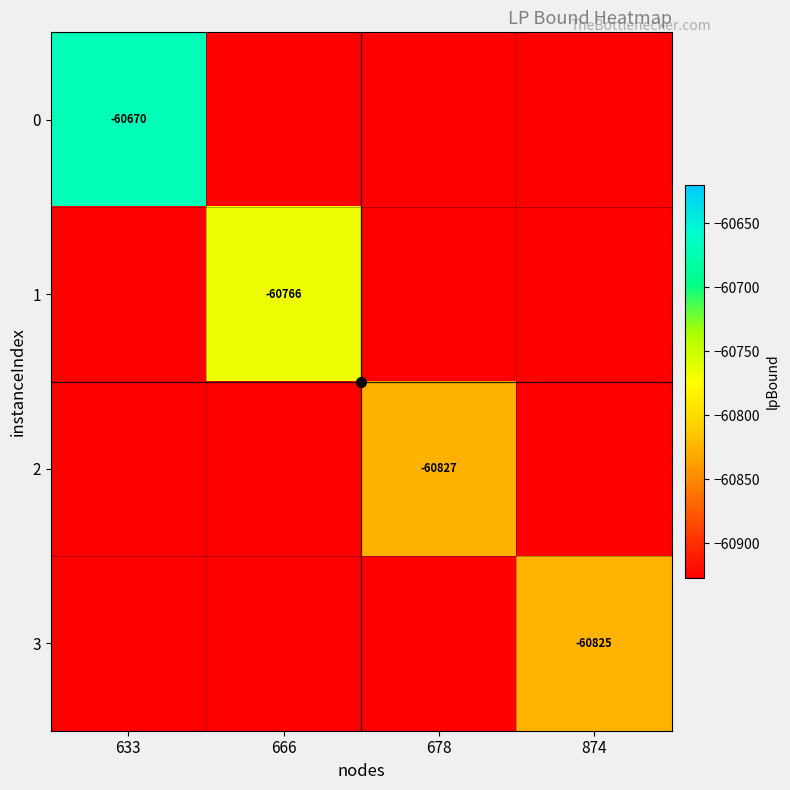

How many data points in 1 are above -60926?

1